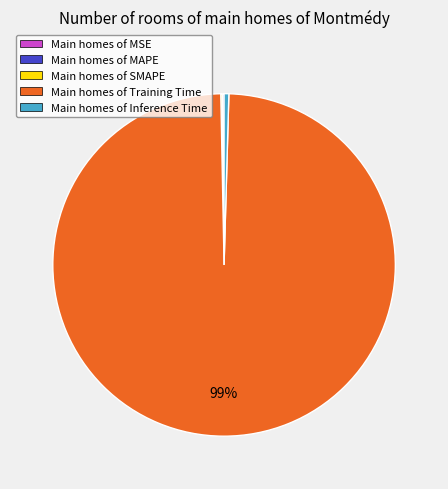

What is the majority slice?

Main homes of Training Time